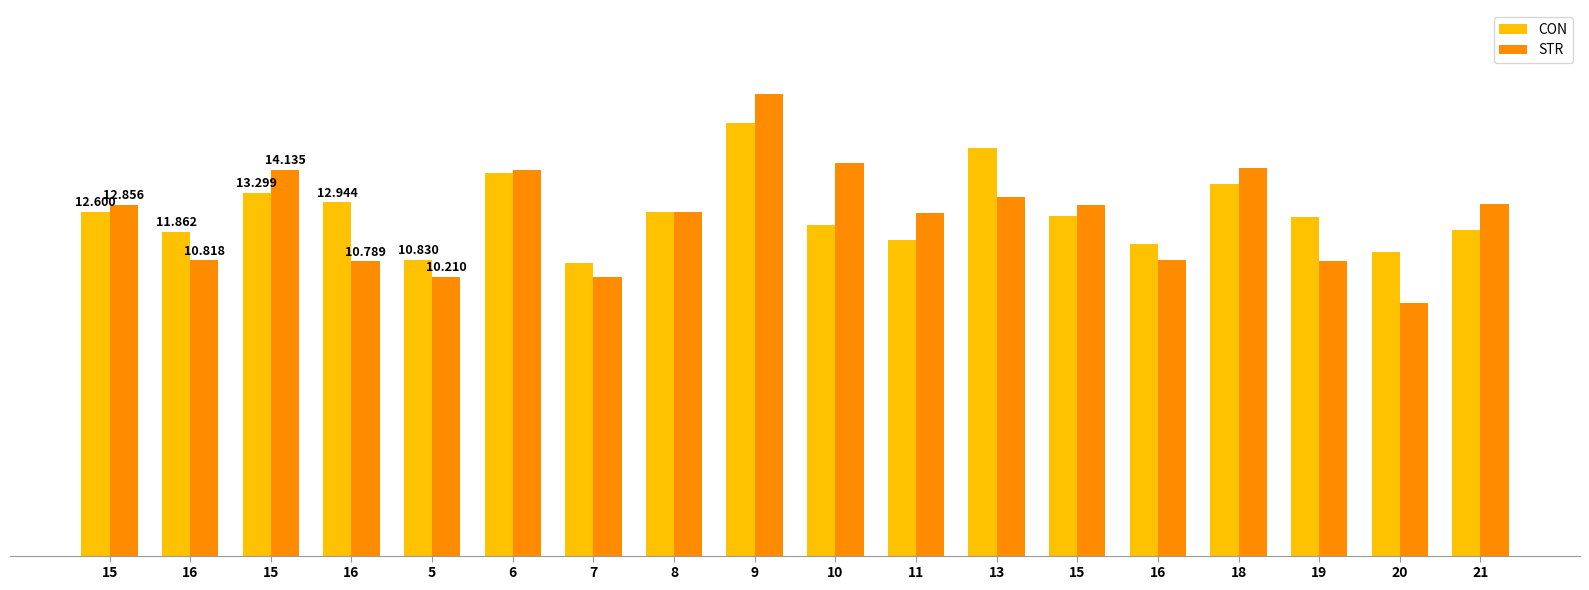

What are all the series names shown in the legend?

CON, STR